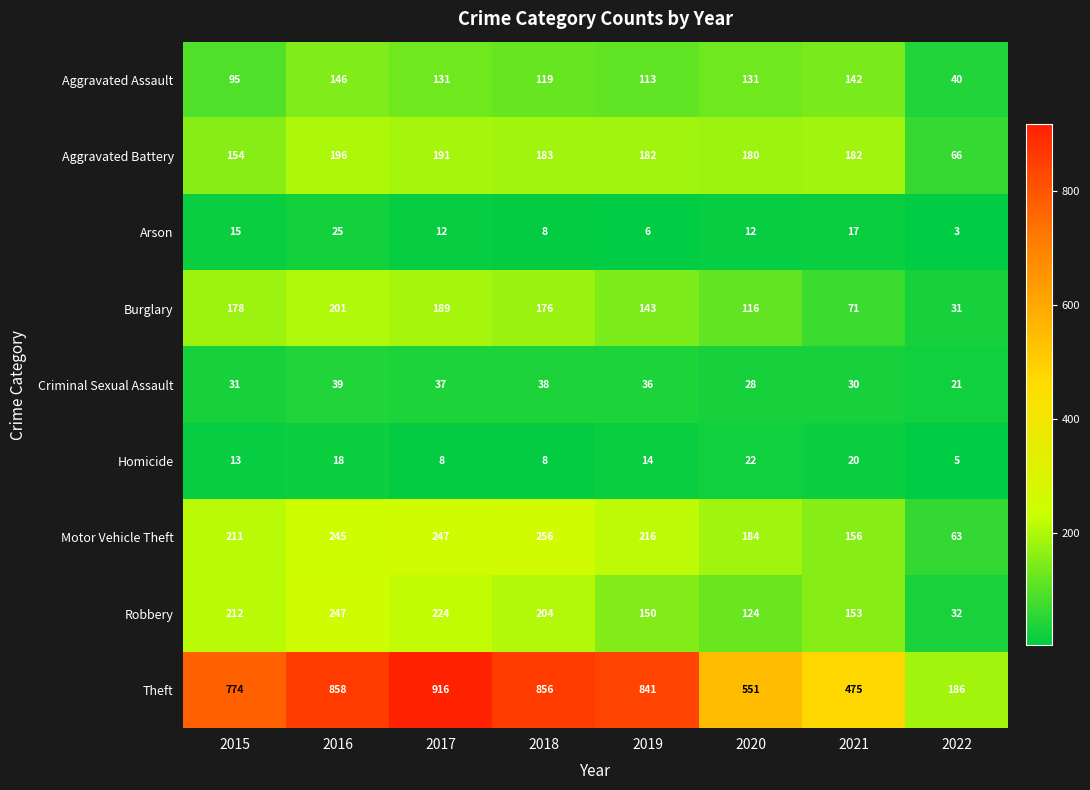

Which category has the lowest value across all series?

2022